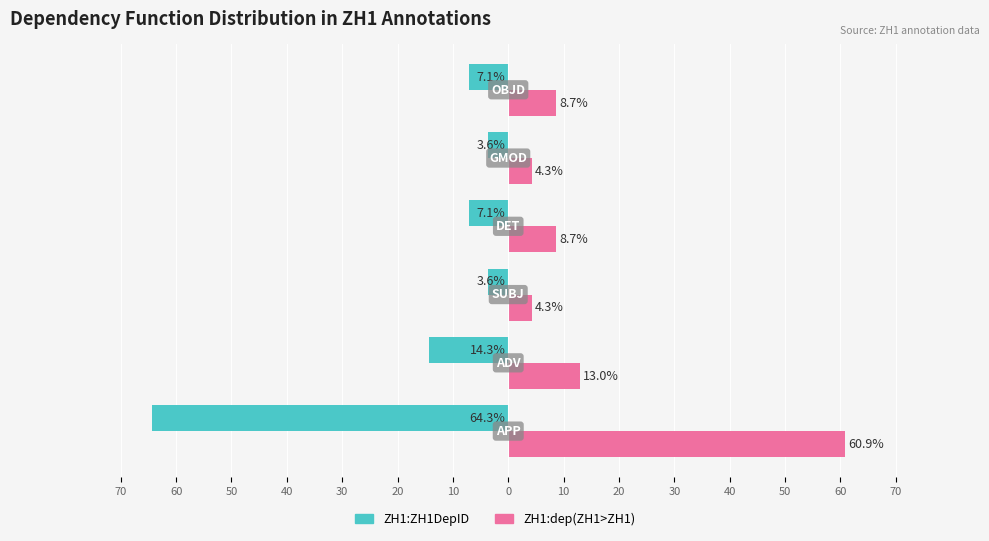

What are all the series names shown in the legend?

ZH1:ZH1DepID, ZH1:dep(ZH1>ZH1)